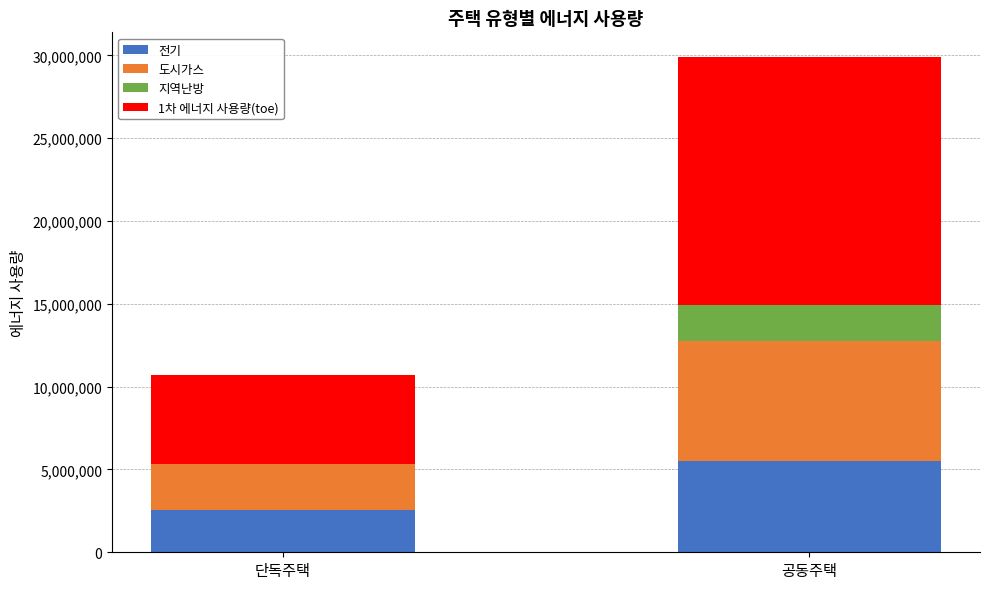

What are all the series names shown in the legend?

전기, 도시가스, 지역난방, 1차 에너지 사용량(toe)